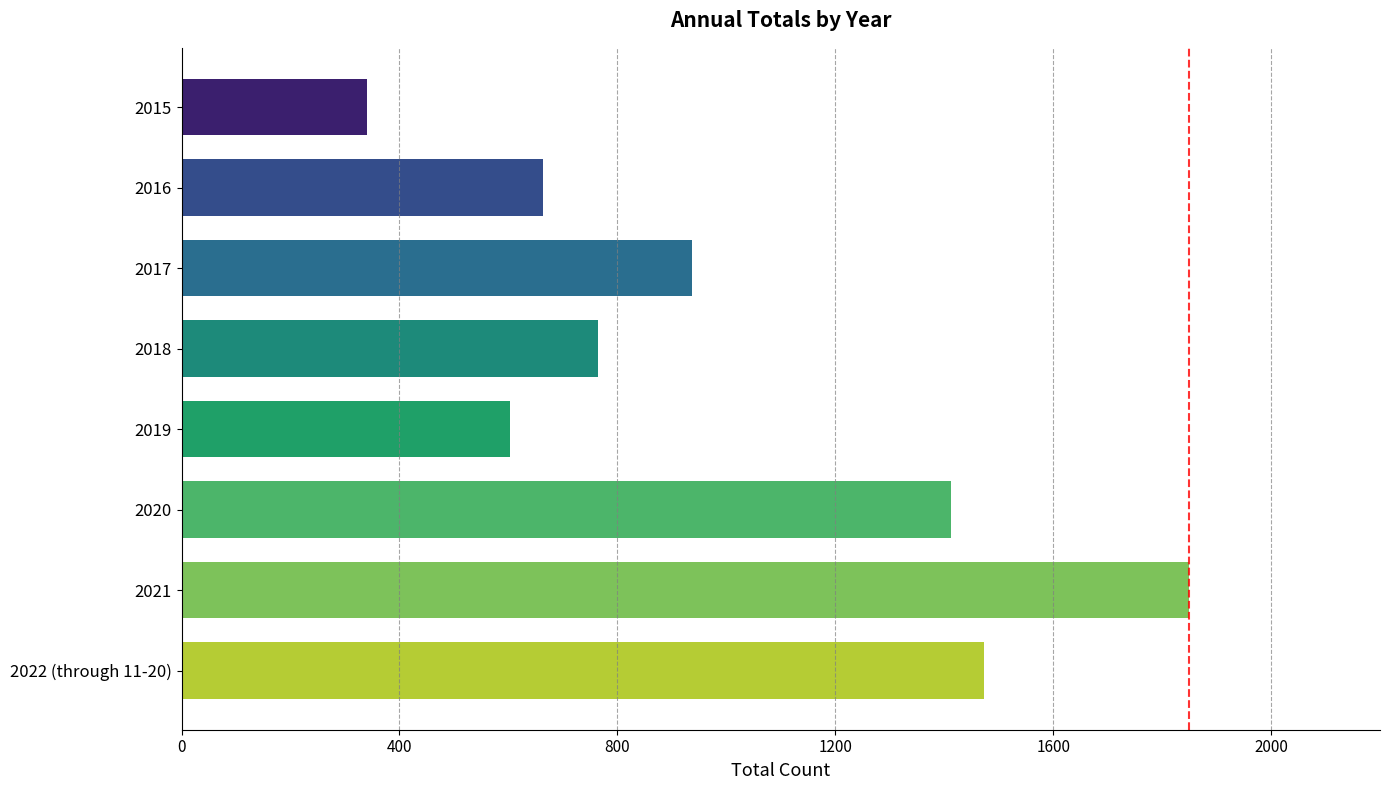

True or false: the data shows 480 at 2015.

False